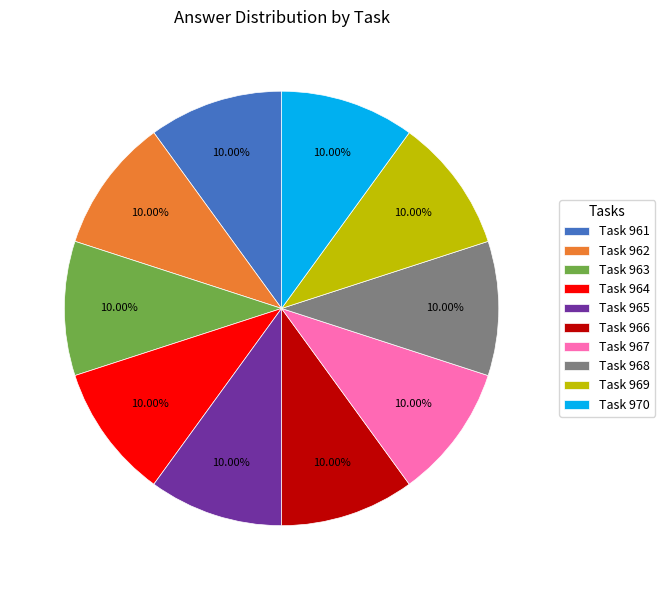

What is the ratio of the value at Task 967 to the value at Task 962?

1.0